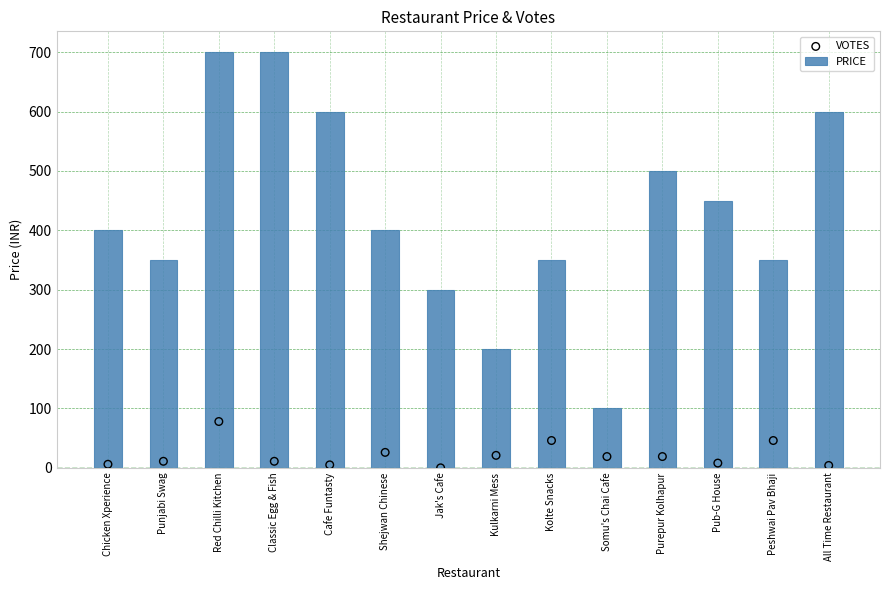

What are all the series names shown in the legend?

PRICE, VOTES